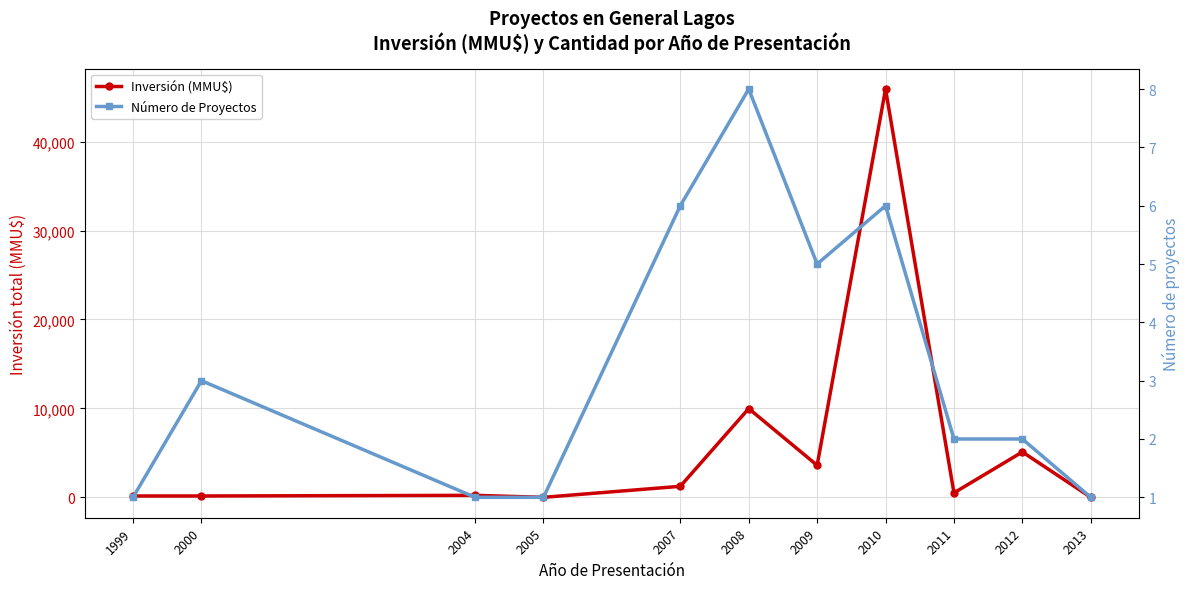

Which category has the lowest value in the Número de Proyectos series?

1999